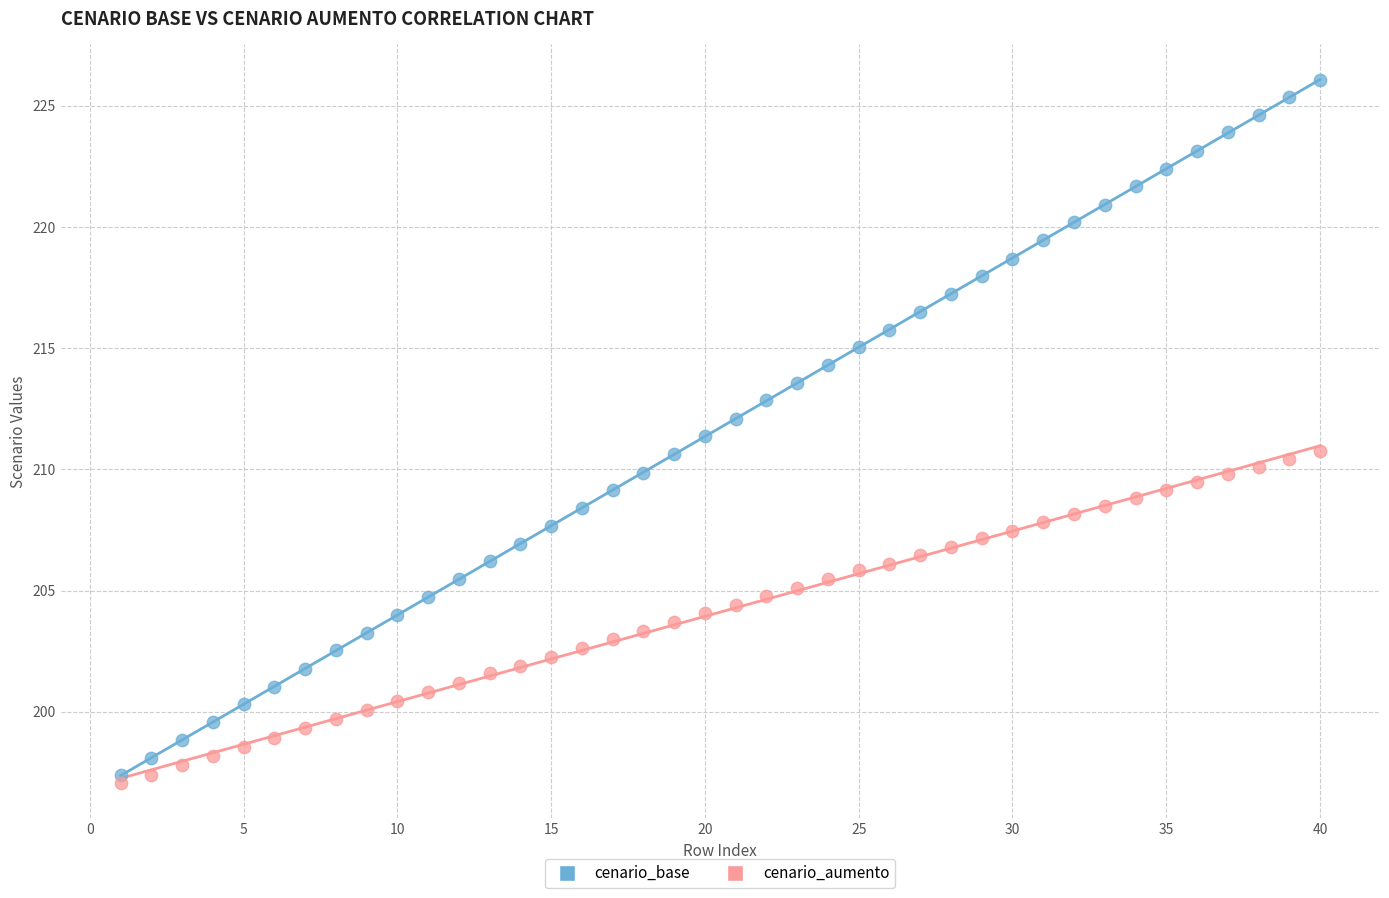

Across all data points, what is the range of Y values (max minus min)?

29.0